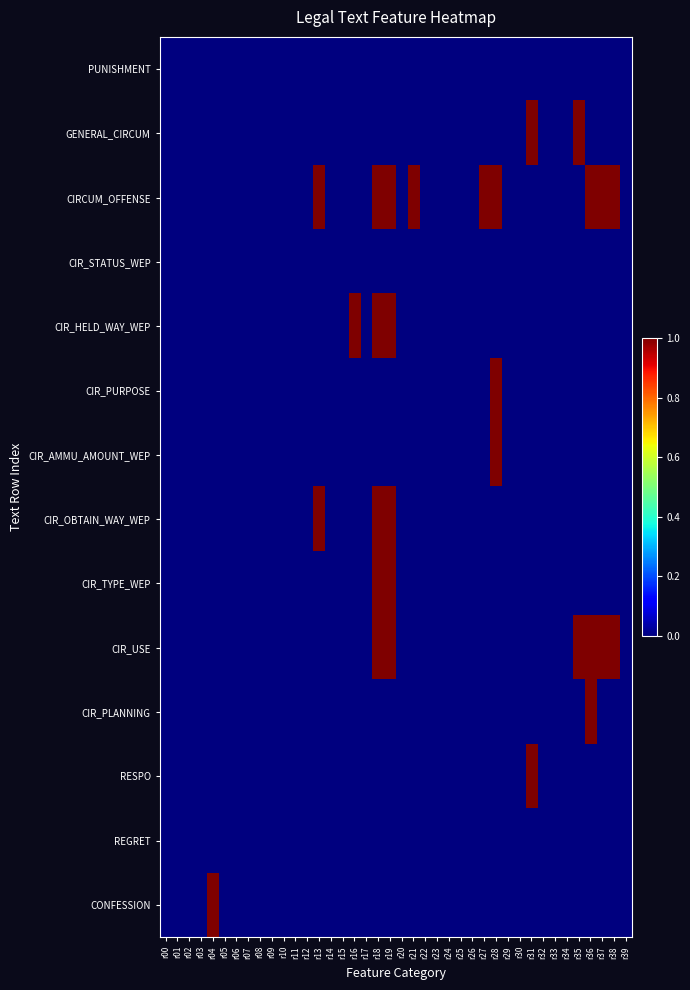

Reading left to right, list all the values displayed in this chart.

PUNISHMENT: r00=0	r01=0	r02=0	r03=0	r04=0	r05=0	r06=0	r07=0	r08=0	r09=0	r10=0	r11=0	r12=0	r13=0	r14=0	r15=0	r16=0	r17=0	r18=0	r19=0	r20=0	r21=0	r22=0	r23=0	r24=0	r25=0	r26=0	r27=0	r28=0	r29=0	r30=0	r31=0	r32=0	r33=0	r34=0	r35=0	r36=0	r37=0	r38=0	r39=0
GENERAL_CIRCUM: r00=0	r01=0	r02=0	r03=0	r04=0	r05=0	r06=0	r07=0	r08=0	r09=0	r10=0	r11=0	r12=0	r13=0	r14=0	r15=0	r16=0	r17=0	r18=0	r19=0	r20=0	r21=0	r22=0	r23=0	r24=0	r25=0	r26=0	r27=0	r28=0	r29=0	r30=0	r31=1	r32=0	r33=0	r34=0	r35=1	r36=0	r37=0	r38=0	r39=0
CIRCUM_OFFENSE: r00=0	r01=0	r02=0	r03=0	r04=0	r05=0	r06=0	r07=0	r08=0	r09=0	r10=0	r11=0	r12=0	r13=1	r14=0	r15=0	r16=0	r17=0	r18=1	r19=1	r20=0	r21=1	r22=0	r23=0	r24=0	r25=0	r26=0	r27=1	r28=1	r29=0	r30=0	r31=0	r32=0	r33=0	r34=0	r35=0	r36=1	r37=1	r38=1	r39=0
CIR_STATUS_WEP: r00=0	r01=0	r02=0	r03=0	r04=0	r05=0	r06=0	r07=0	r08=0	r09=0	r10=0	r11=0	r12=0	r13=0	r14=0	r15=0	r16=0	r17=0	r18=0	r19=0	r20=0	r21=0	r22=0	r23=0	r24=0	r25=0	r26=0	r27=0	r28=0	r29=0	r30=0	r31=0	r32=0	r33=0	r34=0	r35=0	r36=0	r37=0	r38=0	r39=0
CIR_HELD_WAY_WEP: r00=0	r01=0	r02=0	r03=0	r04=0	r05=0	r06=0	r07=0	r08=0	r09=0	r10=0	r11=0	r12=0	r13=0	r14=0	r15=0	r16=1	r17=0	r18=1	r19=1	r20=0	r21=0	r22=0	r23=0	r24=0	r25=0	r26=0	r27=0	r28=0	r29=0	r30=0	r31=0	r32=0	r33=0	r34=0	r35=0	r36=0	r37=0	r38=0	r39=0
CIR_PURPOSE: r00=0	r01=0	r02=0	r03=0	r04=0	r05=0	r06=0	r07=0	r08=0	r09=0	r10=0	r11=0	r12=0	r13=0	r14=0	r15=0	r16=0	r17=0	r18=0	r19=0	r20=0	r21=0	r22=0	r23=0	r24=0	r25=0	r26=0	r27=0	r28=1	r29=0	r30=0	r31=0	r32=0	r33=0	r34=0	r35=0	r36=0	r37=0	r38=0	r39=0
CIR_AMMU_AMOUNT_WEP: r00=0	r01=0	r02=0	r03=0	r04=0	r05=0	r06=0	r07=0	r08=0	r09=0	r10=0	r11=0	r12=0	r13=0	r14=0	r15=0	r16=0	r17=0	r18=0	r19=0	r20=0	r21=0	r22=0	r23=0	r24=0	r25=0	r26=0	r27=0	r28=1	r29=0	r30=0	r31=0	r32=0	r33=0	r34=0	r35=0	r36=0	r37=0	r38=0	r39=0
CIR_OBTAIN_WAY_WEP: r00=0	r01=0	r02=0	r03=0	r04=0	r05=0	r06=0	r07=0	r08=0	r09=0	r10=0	r11=0	r12=0	r13=1	r14=0	r15=0	r16=0	r17=0	r18=1	r19=1	r20=0	r21=0	r22=0	r23=0	r24=0	r25=0	r26=0	r27=0	r28=0	r29=0	r30=0	r31=0	r32=0	r33=0	r34=0	r35=0	r36=0	r37=0	r38=0	r39=0
CIR_TYPE_WEP: r00=0	r01=0	r02=0	r03=0	r04=0	r05=0	r06=0	r07=0	r08=0	r09=0	r10=0	r11=0	r12=0	r13=0	r14=0	r15=0	r16=0	r17=0	r18=1	r19=1	r20=0	r21=0	r22=0	r23=0	r24=0	r25=0	r26=0	r27=0	r28=0	r29=0	r30=0	r31=0	r32=0	r33=0	r34=0	r35=0	r36=0	r37=0	r38=0	r39=0
CIR_USE: r00=0	r01=0	r02=0	r03=0	r04=0	r05=0	r06=0	r07=0	r08=0	r09=0	r10=0	r11=0	r12=0	r13=0	r14=0	r15=0	r16=0	r17=0	r18=1	r19=1	r20=0	r21=0	r22=0	r23=0	r24=0	r25=0	r26=0	r27=0	r28=0	r29=0	r30=0	r31=0	r32=0	r33=0	r34=0	r35=1	r36=1	r37=1	r38=1	r39=0
CIR_PLANNING: r00=0	r01=0	r02=0	r03=0	r04=0	r05=0	r06=0	r07=0	r08=0	r09=0	r10=0	r11=0	r12=0	r13=0	r14=0	r15=0	r16=0	r17=0	r18=0	r19=0	r20=0	r21=0	r22=0	r23=0	r24=0	r25=0	r26=0	r27=0	r28=0	r29=0	r30=0	r31=0	r32=0	r33=0	r34=0	r35=0	r36=1	r37=0	r38=0	r39=0
RESPO: r00=0	r01=0	r02=0	r03=0	r04=0	r05=0	r06=0	r07=0	r08=0	r09=0	r10=0	r11=0	r12=0	r13=0	r14=0	r15=0	r16=0	r17=0	r18=0	r19=0	r20=0	r21=0	r22=0	r23=0	r24=0	r25=0	r26=0	r27=0	r28=0	r29=0	r30=0	r31=1	r32=0	r33=0	r34=0	r35=0	r36=0	r37=0	r38=0	r39=0
REGRET: r00=0	r01=0	r02=0	r03=0	r04=0	r05=0	r06=0	r07=0	r08=0	r09=0	r10=0	r11=0	r12=0	r13=0	r14=0	r15=0	r16=0	r17=0	r18=0	r19=0	r20=0	r21=0	r22=0	r23=0	r24=0	r25=0	r26=0	r27=0	r28=0	r29=0	r30=0	r31=0	r32=0	r33=0	r34=0	r35=0	r36=0	r37=0	r38=0	r39=0
CONFESSION: r00=0	r01=0	r02=0	r03=0	r04=1	r05=0	r06=0	r07=0	r08=0	r09=0	r10=0	r11=0	r12=0	r13=0	r14=0	r15=0	r16=0	r17=0	r18=0	r19=0	r20=0	r21=0	r22=0	r23=0	r24=0	r25=0	r26=0	r27=0	r28=0	r29=0	r30=0	r31=0	r32=0	r33=0	r34=0	r35=0	r36=0	r37=0	r38=0	r39=0